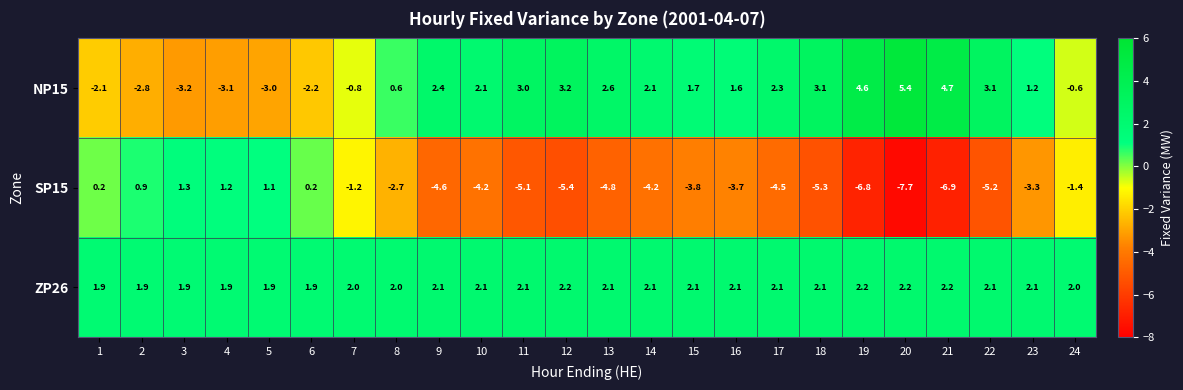

What is the maximum value shown in the chart?

5.4